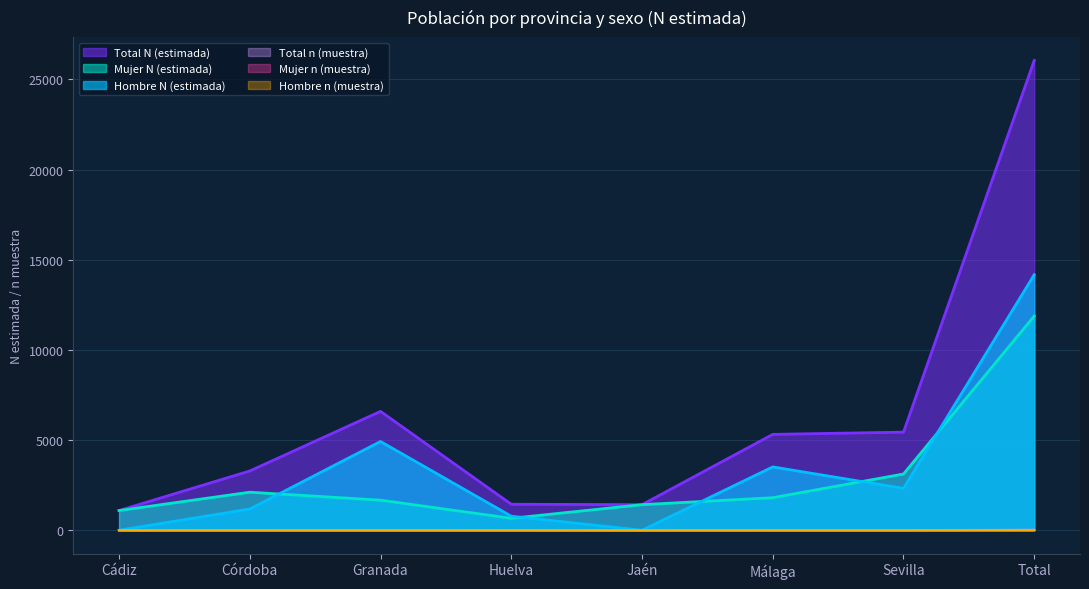

True or false: Mujer n (muestra) has a value of 1 at Cádiz.

True